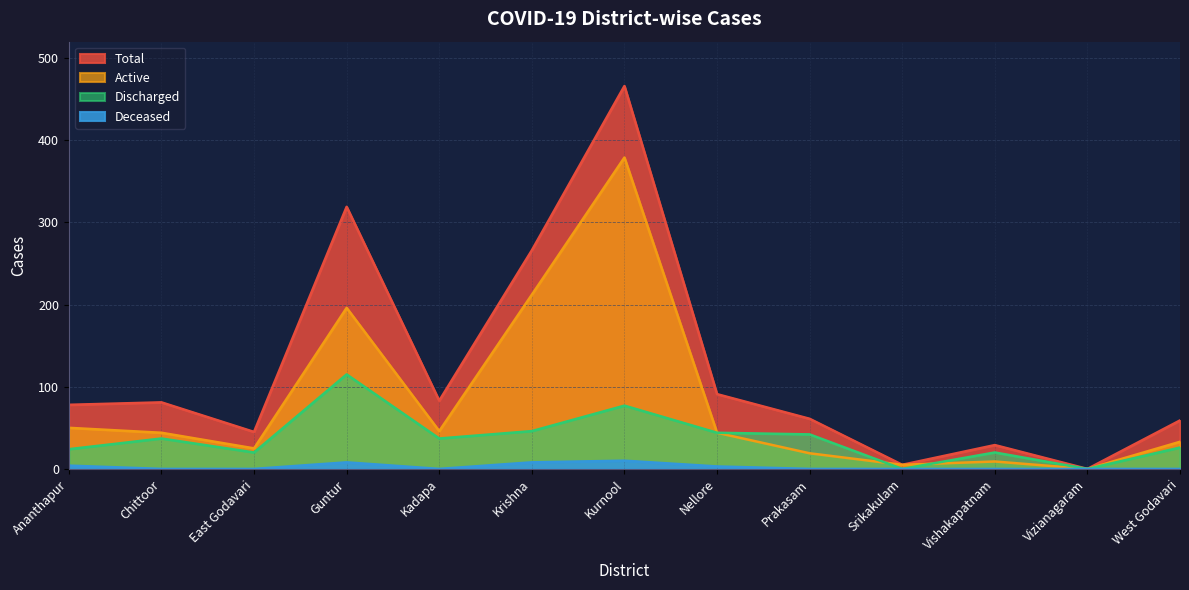

What is the total value across all series at Krishna?

532